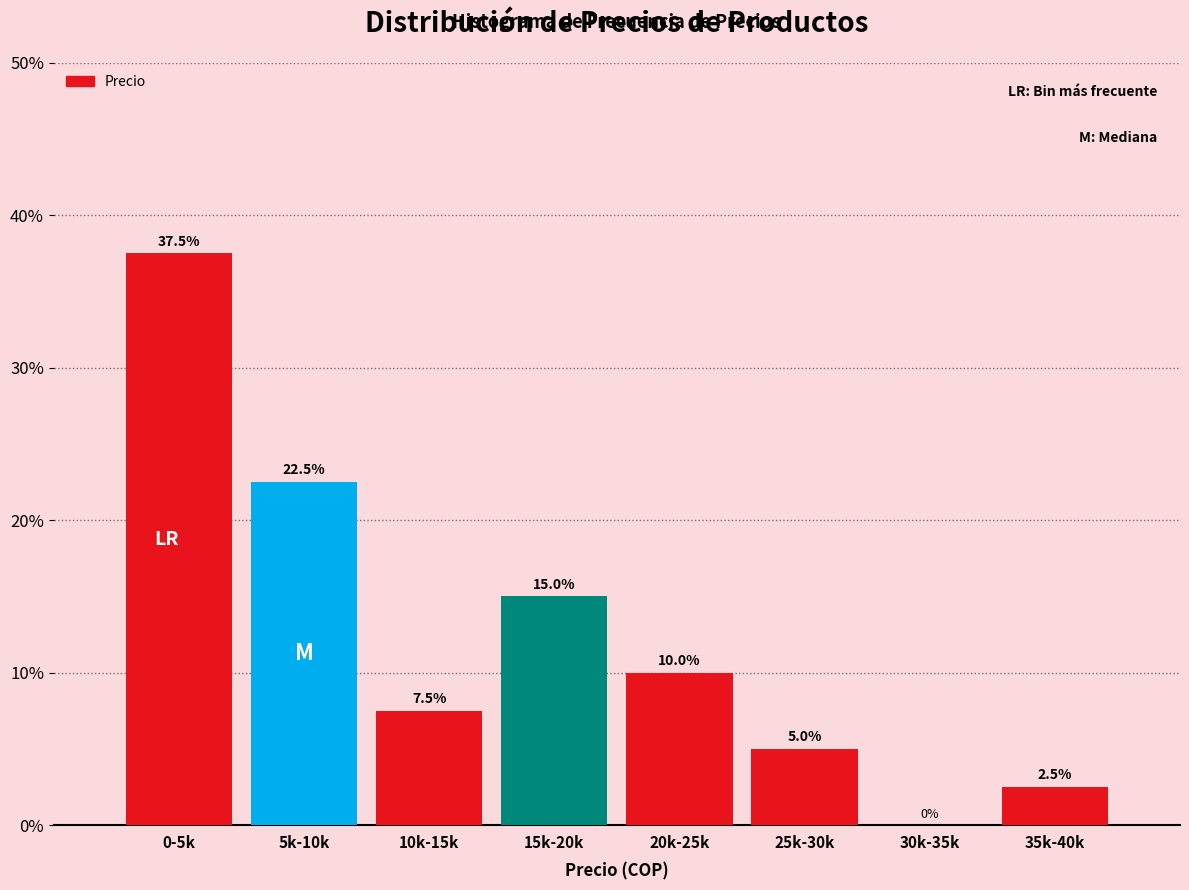

Reading left to right, list all the values displayed in this chart.

0-5k=37.5	5k-10k=22.5	10k-15k=7.5	15k-20k=15.0	20k-25k=10.0	25k-30k=5.0	30k-35k=0.0	35k-40k=2.5